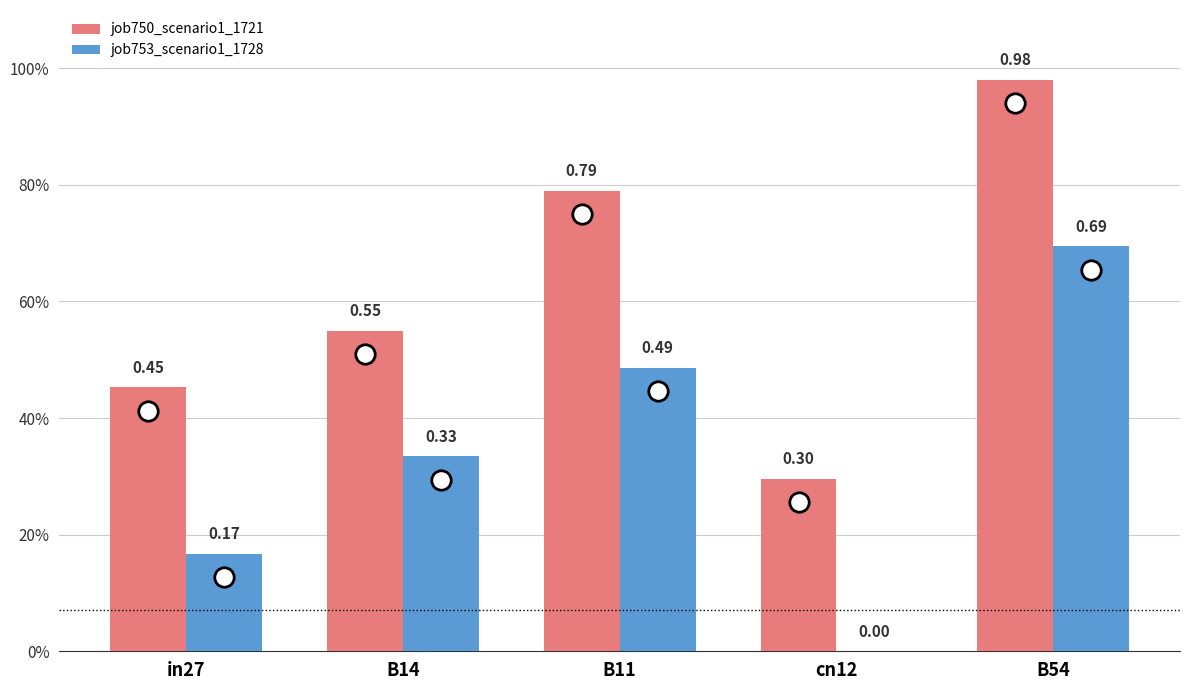

Does the chart contain stacked bars?

No